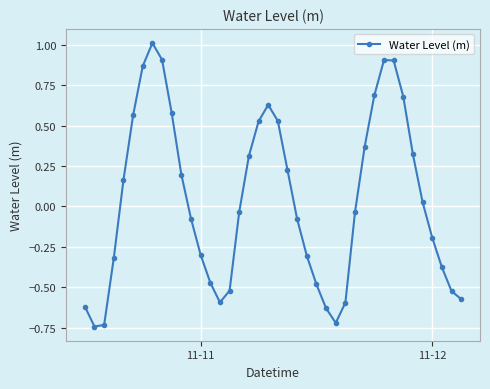

True or false: the data has more than 2 interior local peaks.

True